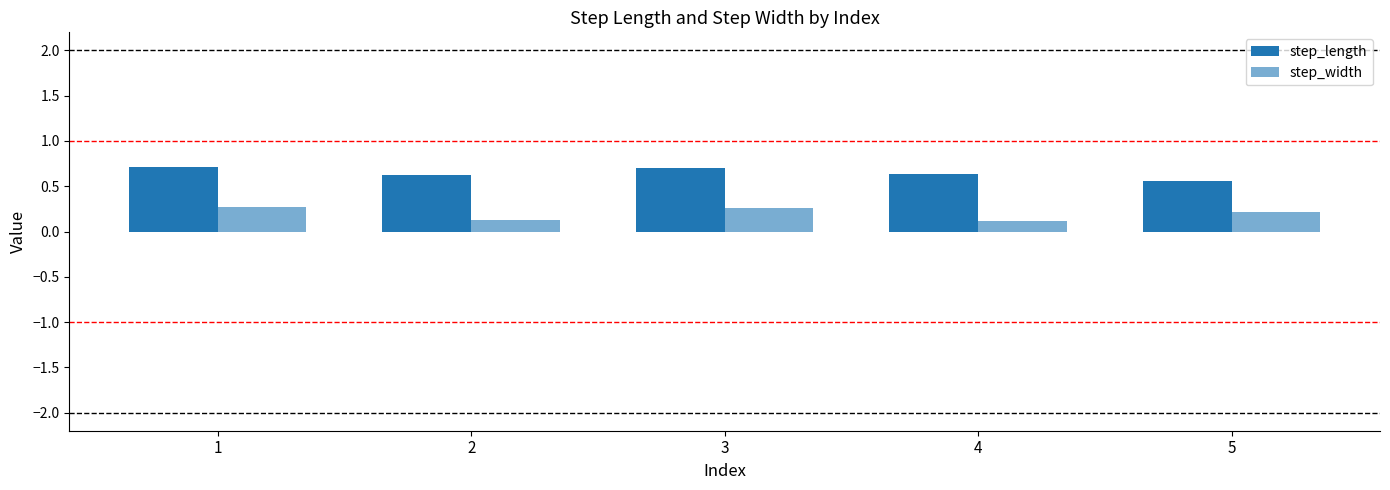

How many series are shown in this chart?

2